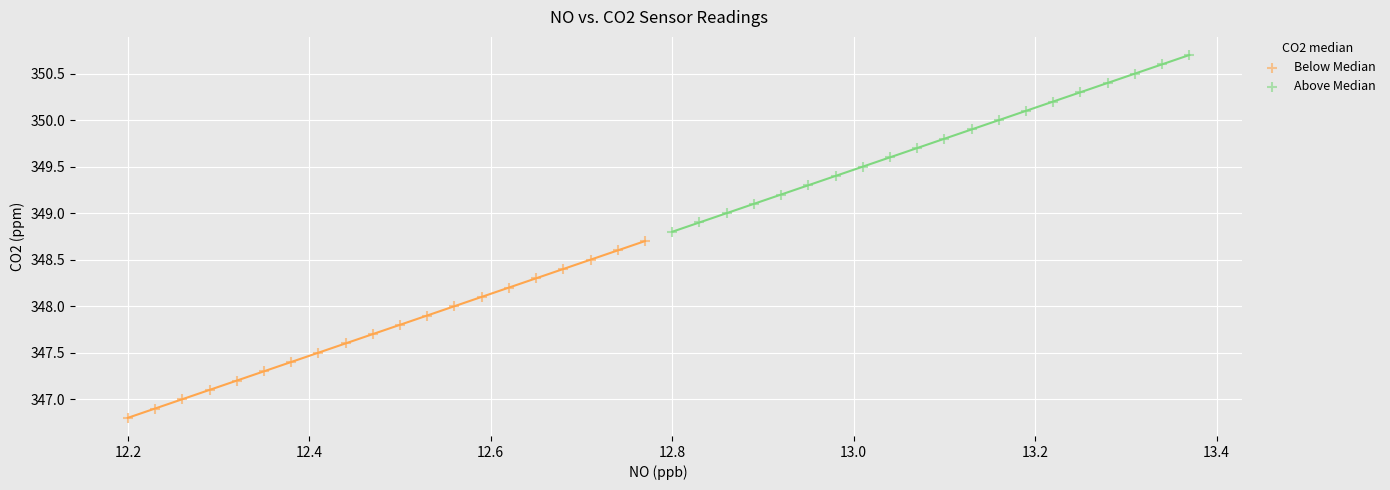

Which series reaches the minimum Y coordinate?

Below Median